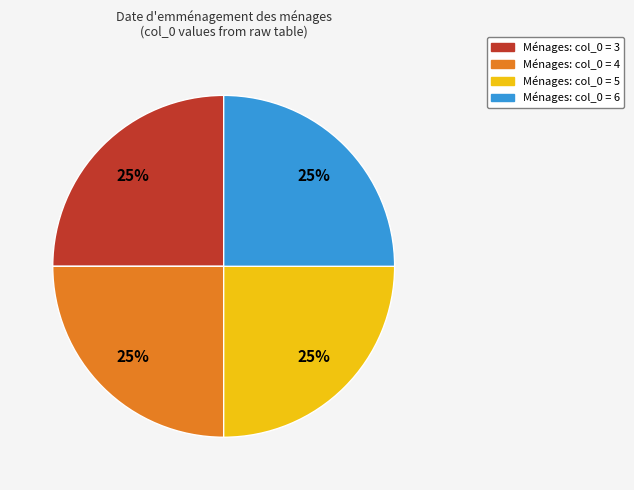

Is there any slice that represents more than half of the pie?

No